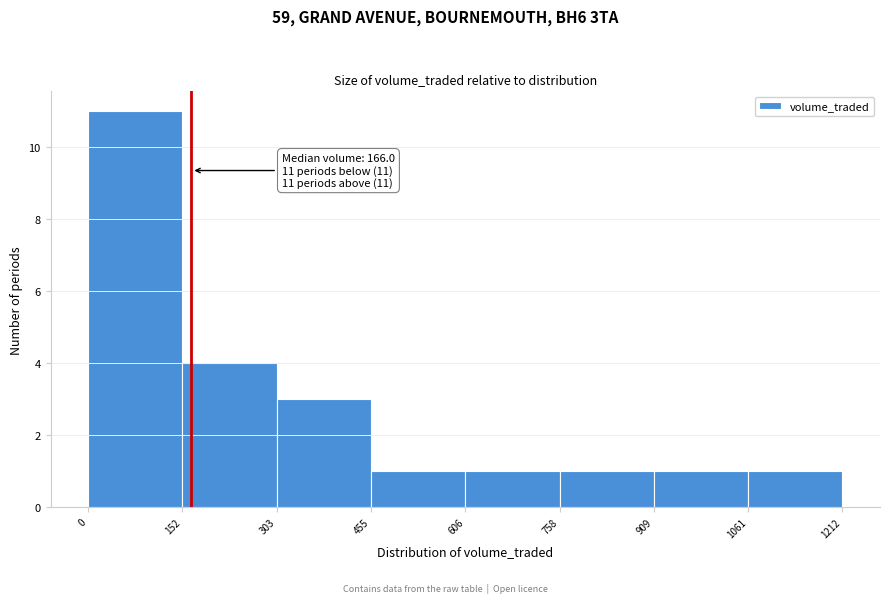

Which range on the x-axis has the tallest bar?

0 to 152